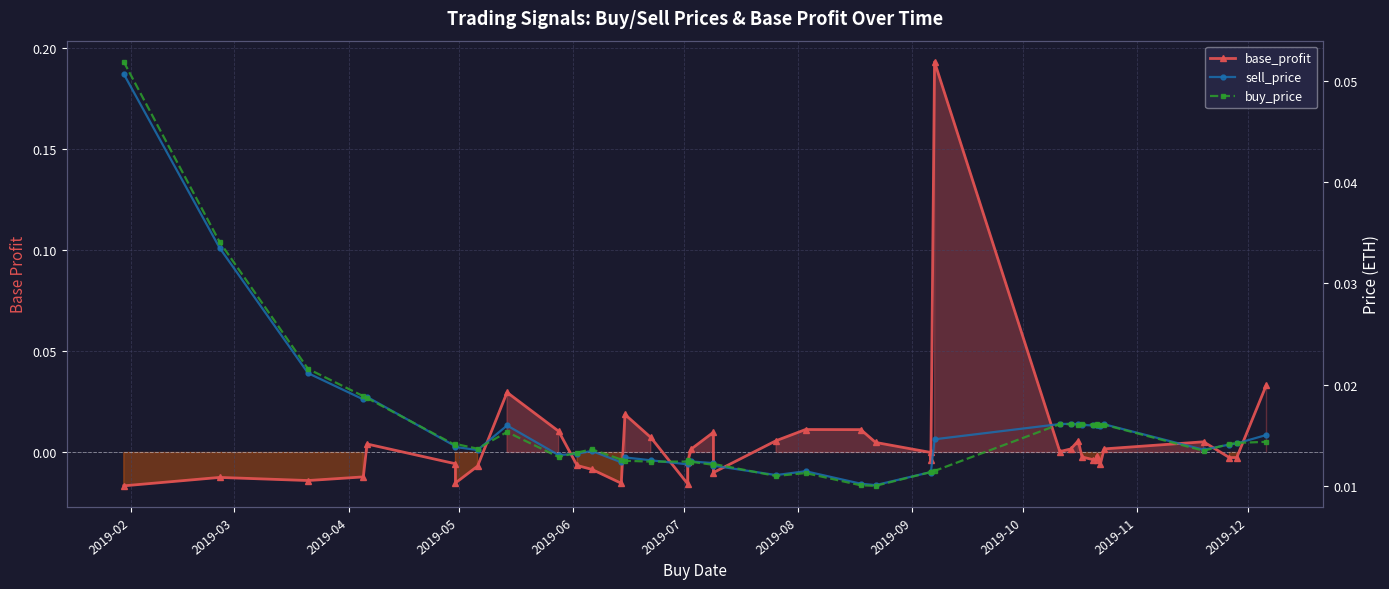

What are all the series names shown in the legend?

base_profit, sell_price, buy_price